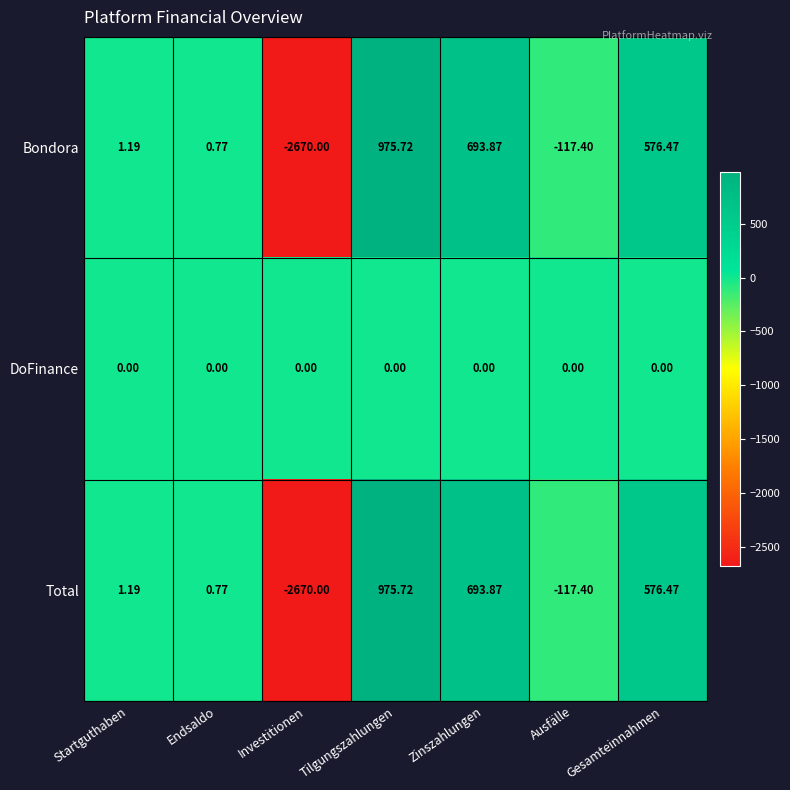

At which category is the sum across all series the highest?

Tilgungszahlungen